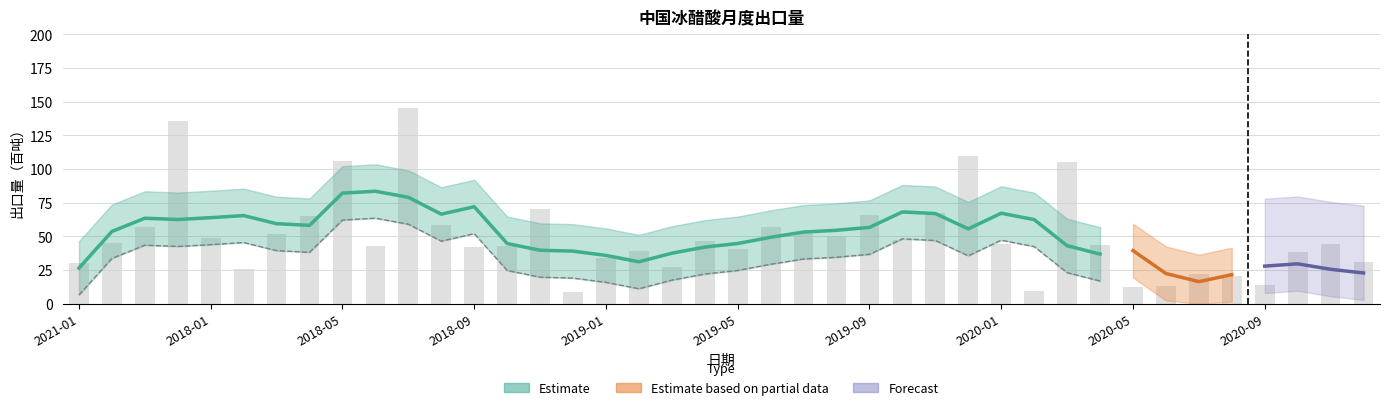

List the labels in order of value, largest first.

2018-07, 2021-04, 2019-12, 2018-05, 2020-03, 2018-11, 2019-11, 2019-09, 2018-04, 2018-08, 2021-03, 2019-06, 2019-07, 2018-03, 2019-08, 2018-01, 2019-10, 2019-04, 2021-02, 2020-11, 2020-01, 2020-04, 2018-10, 2018-06, 2018-09, 2019-05, 2019-02, 2020-10, 2019-01, 2020-12, 2021-01, 2019-03, 2018-02, 2020-07, 2020-08, 2020-09, 2020-06, 2020-05, 2020-02, 2018-12